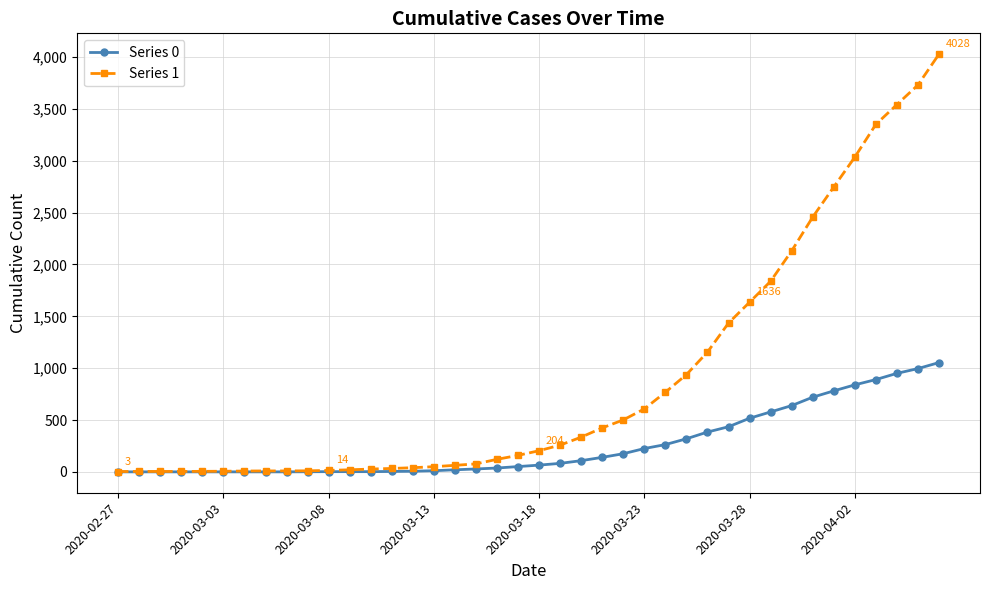

What is the greatest value displayed?

4028